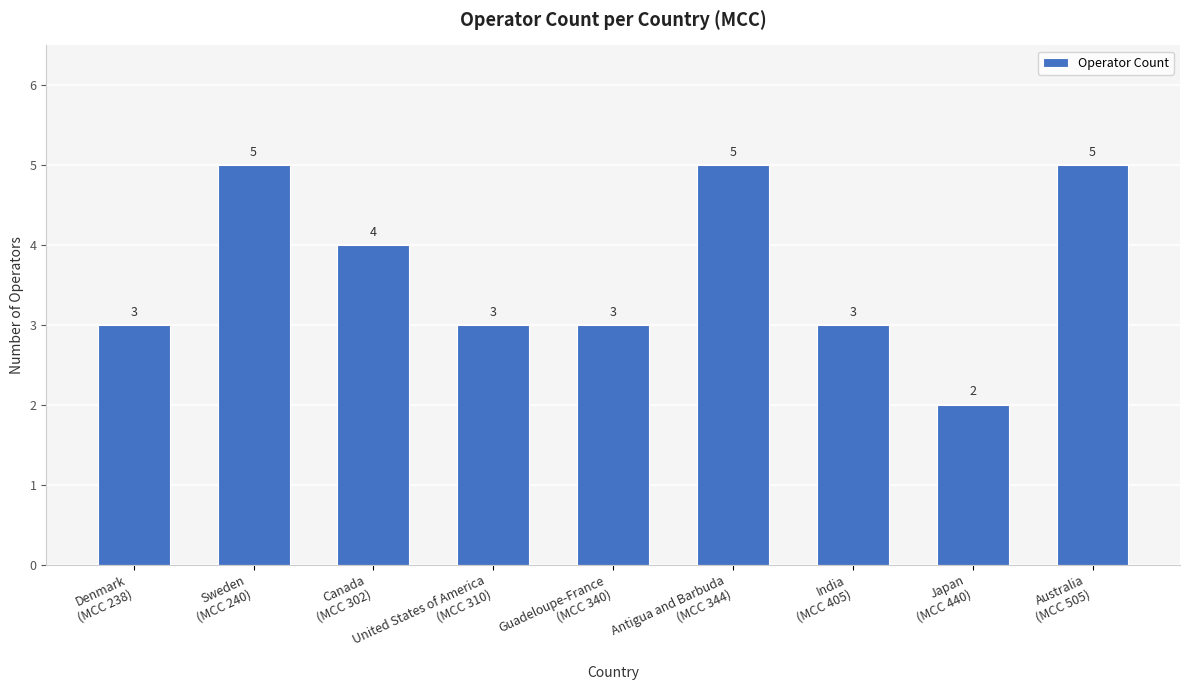

How many values are between 3 and 5?

8